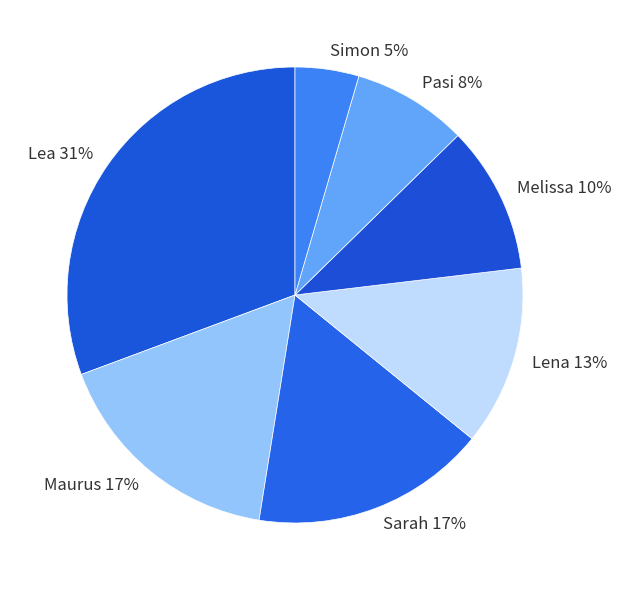

To the nearest percent, what portion does Simon represent?

5%